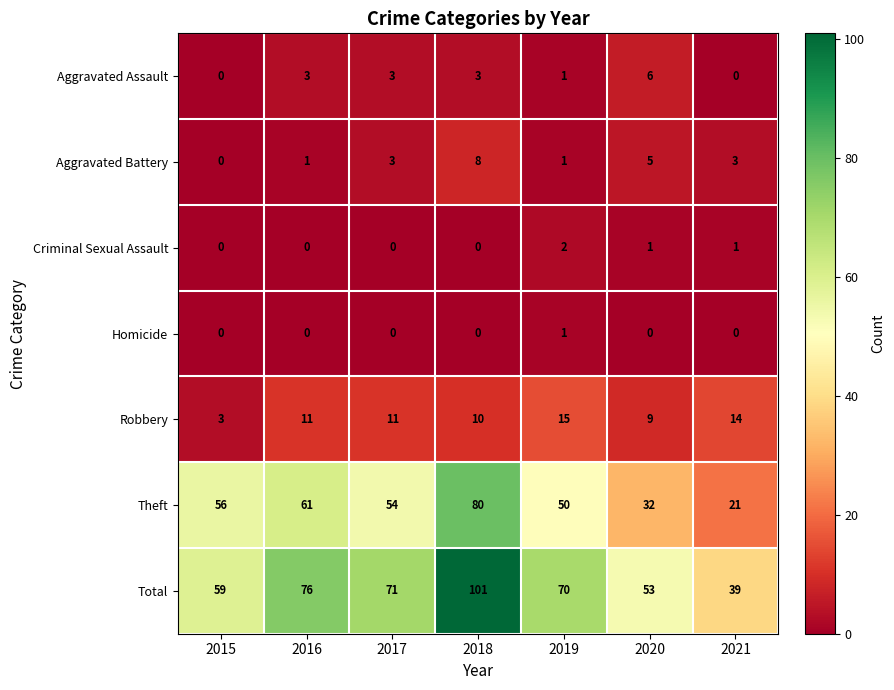

Between 2019 and 2021, which series saw the biggest shift?

Total